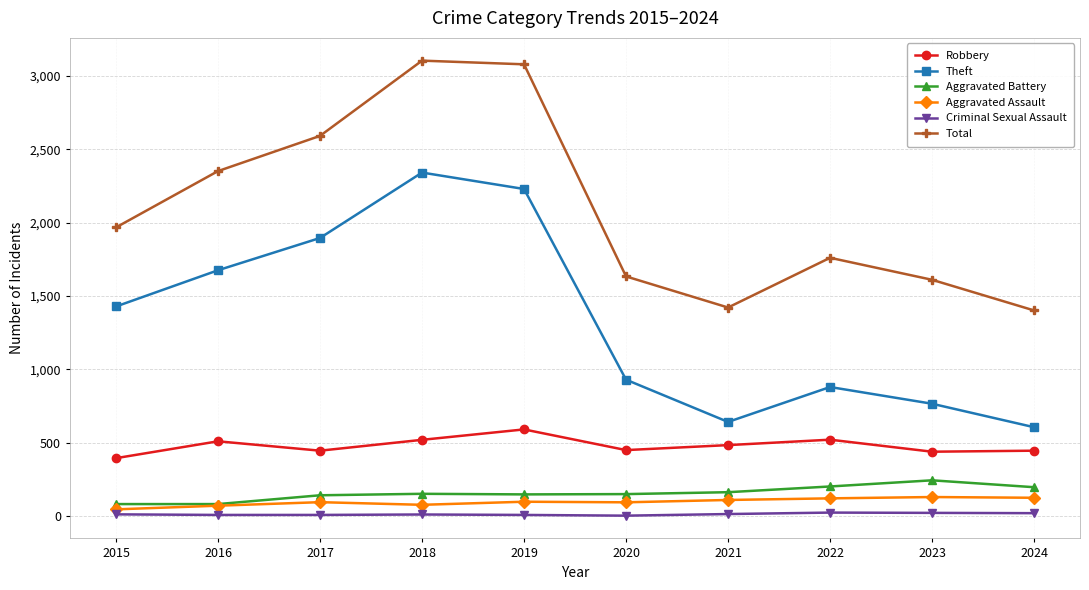

Is it true that Criminal Sexual Assault equals 8 at 2016?

True